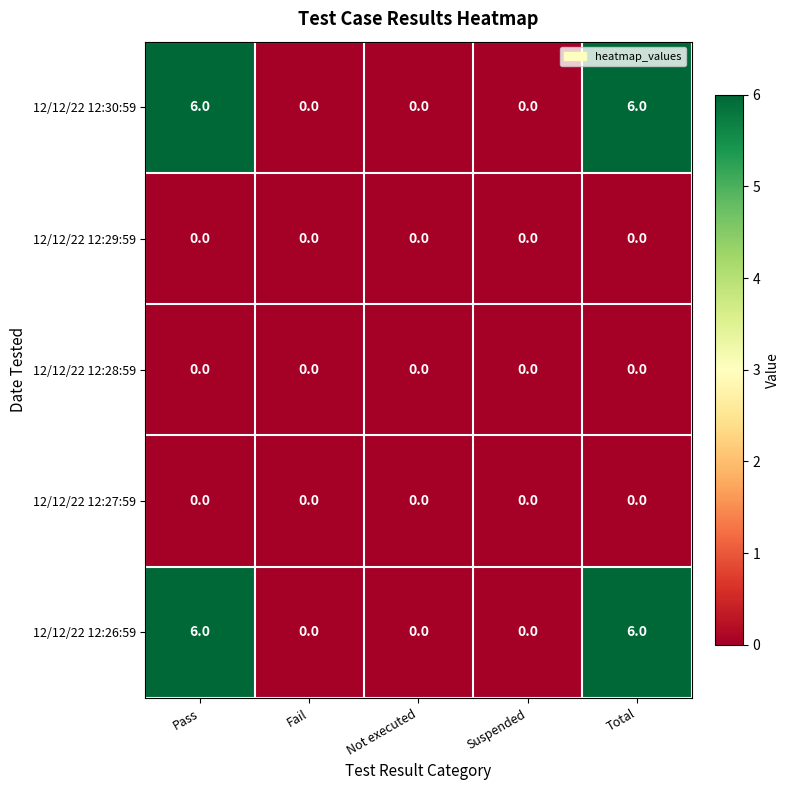

Is the value of 12/12/22 12:30:59 at Pass greater than the value of 12/12/22 12:26:59 at Suspended?

Yes